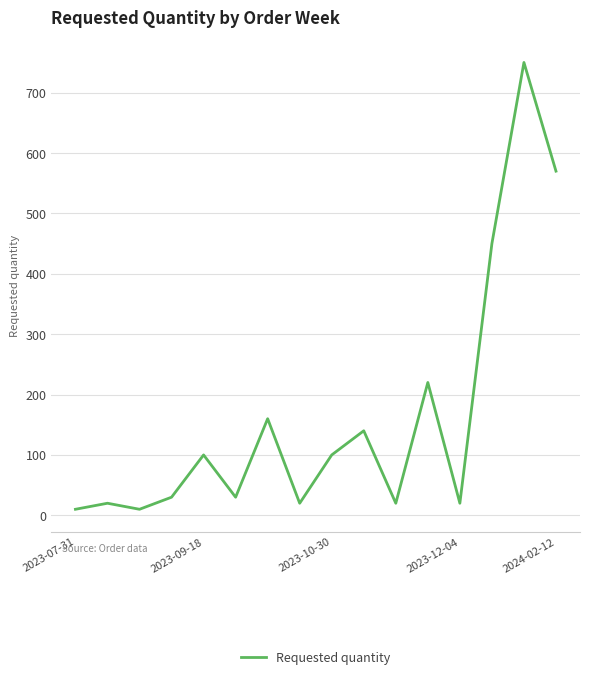

What is the difference between the maximum and minimum values?

740